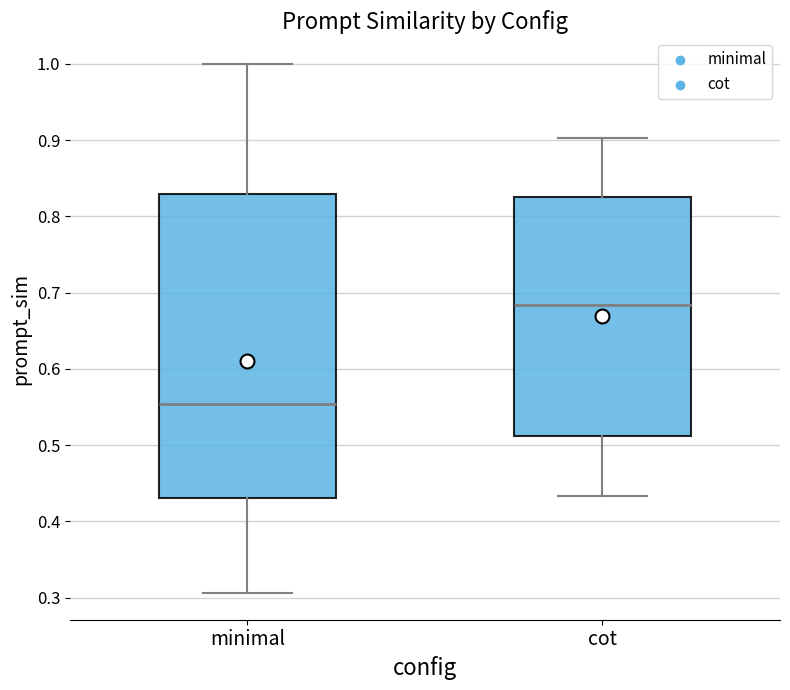

Reading left to right, transcribe this box plot: for each box, give where its median line is, the range the box spans, and where its two whiskers end, as read against the y-axis. The values are not printed on the chart, so give them approximately, as read against the axis.

minimal: median 0.55, box 0.43 to 0.83, whiskers 0.31 to 1.00
cot: median 0.68, box 0.51 to 0.83, whiskers 0.43 to 0.90